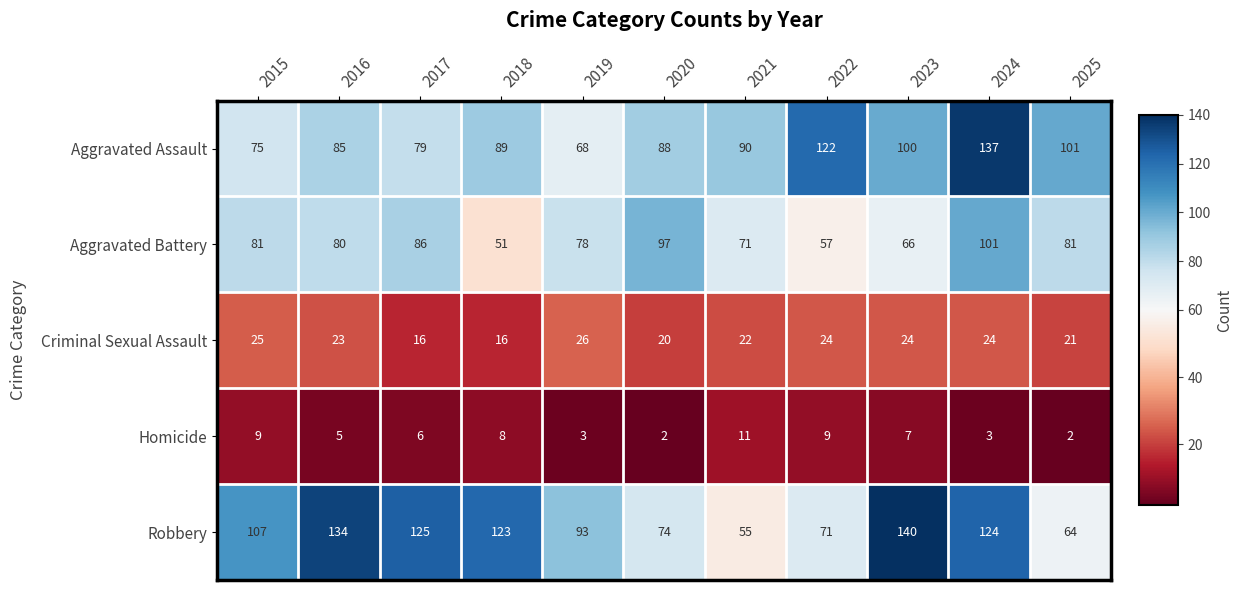

At which category does the chart reach its peak across all series?

2023